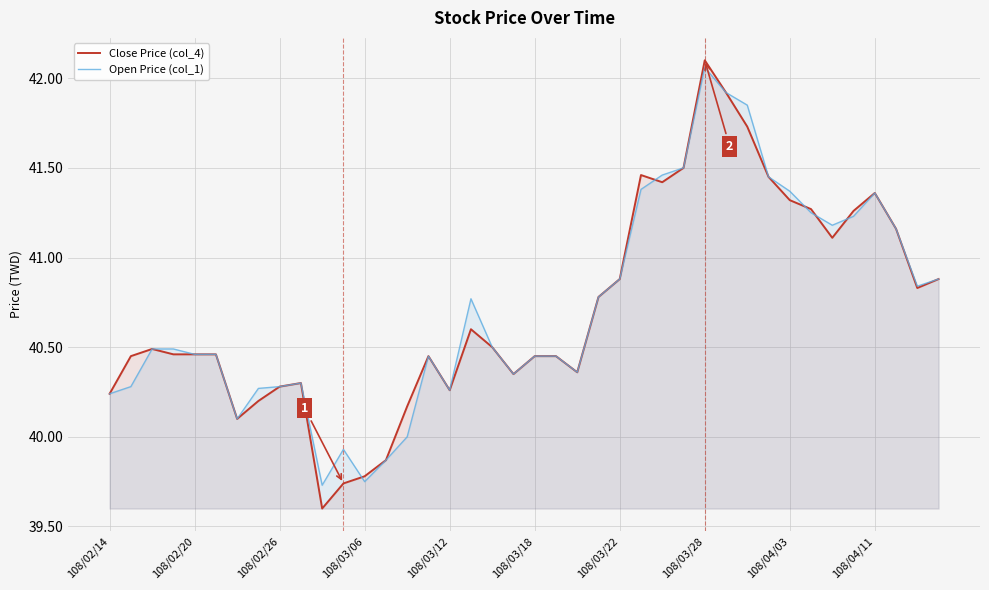

At which category is the sum across all series the highest?

108/03/28